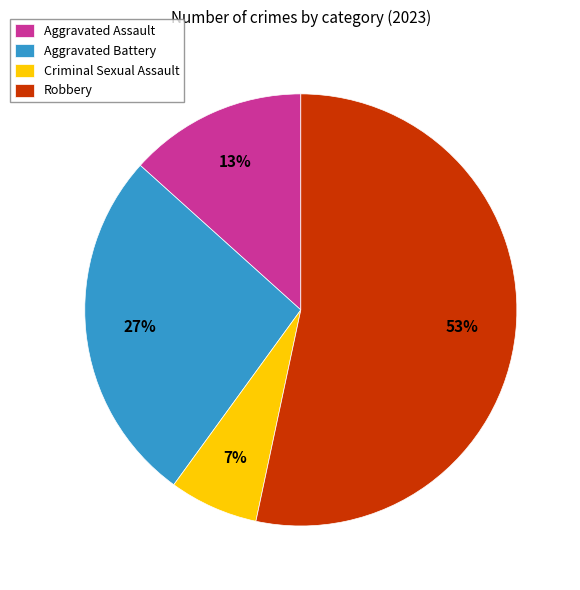

Is it true that Criminal Sexual Assault is 17% of the pie?

False